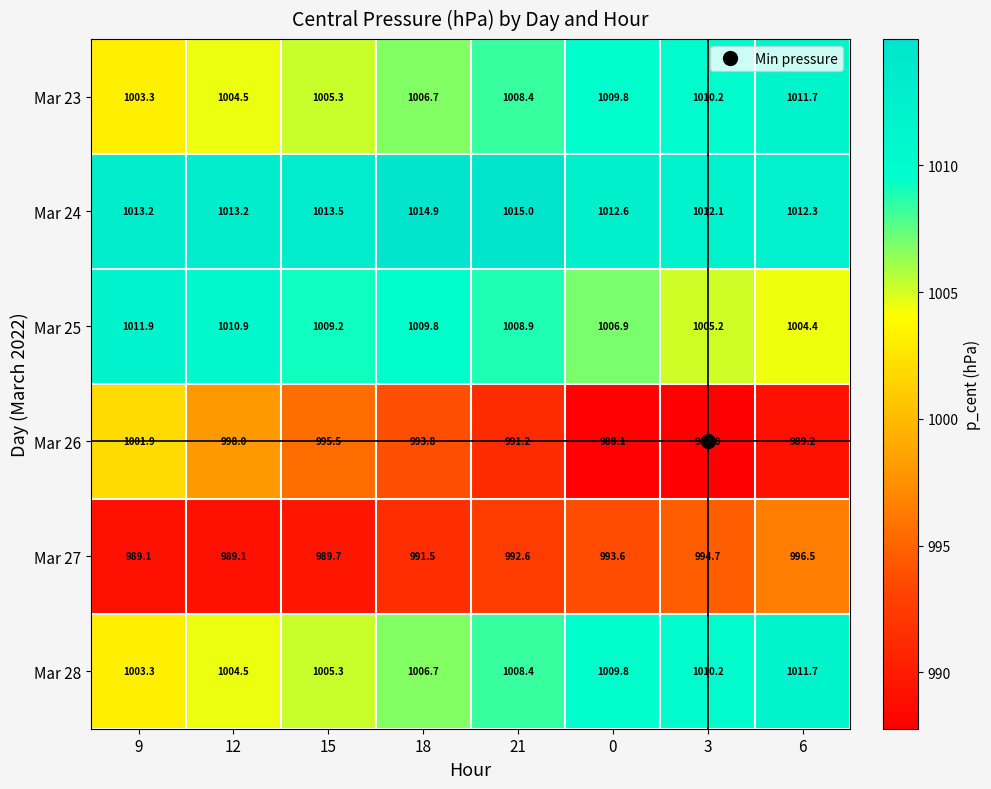

What is the approximate value of Mar 26 at 21?

991.2